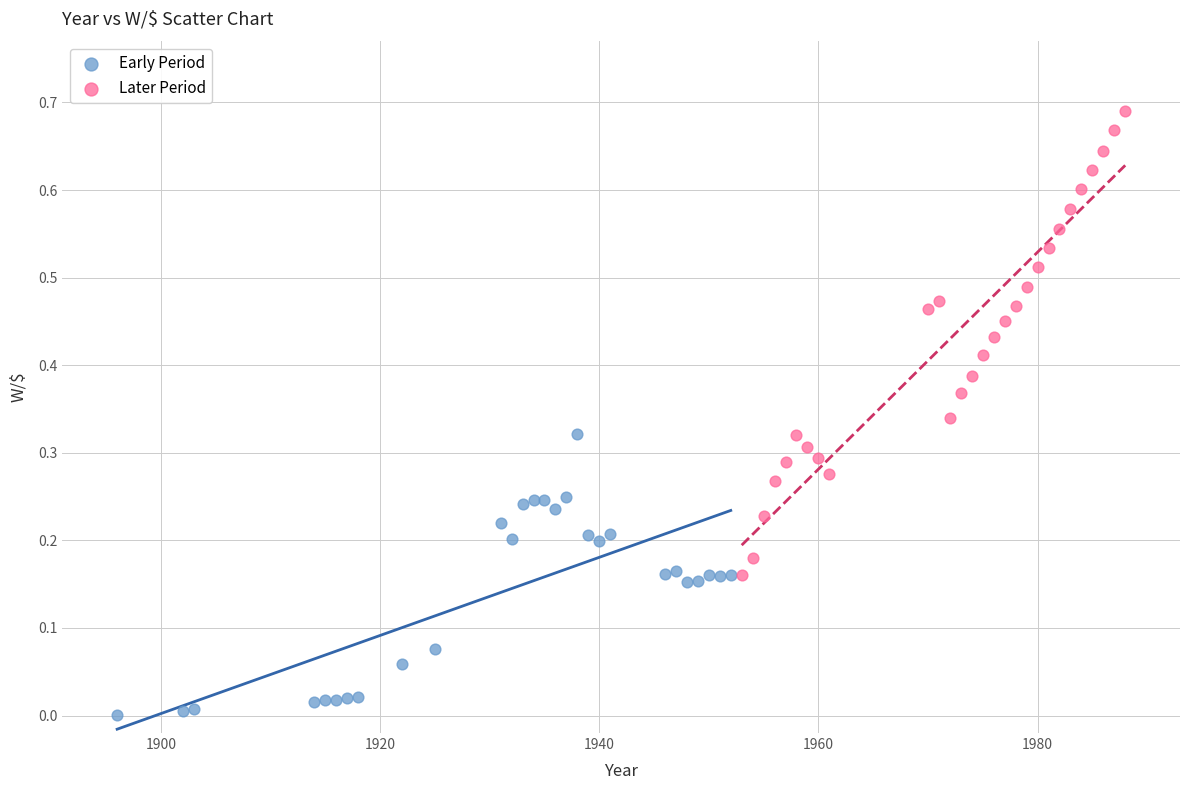

Which series contains the highest Y value?

Later Period